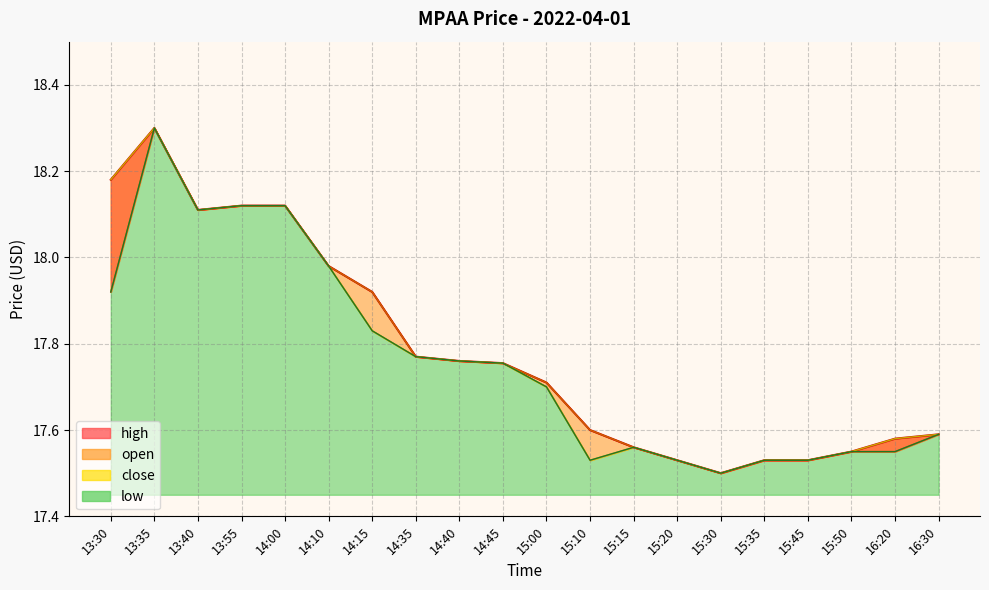

In high, how many points are higher than both neighbors (excluding endpoints)?

1